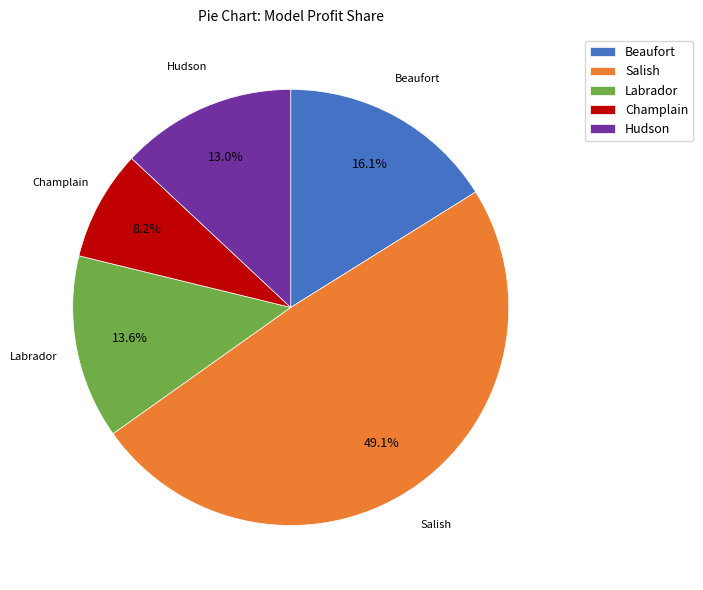

How many segments does this pie chart have?

5